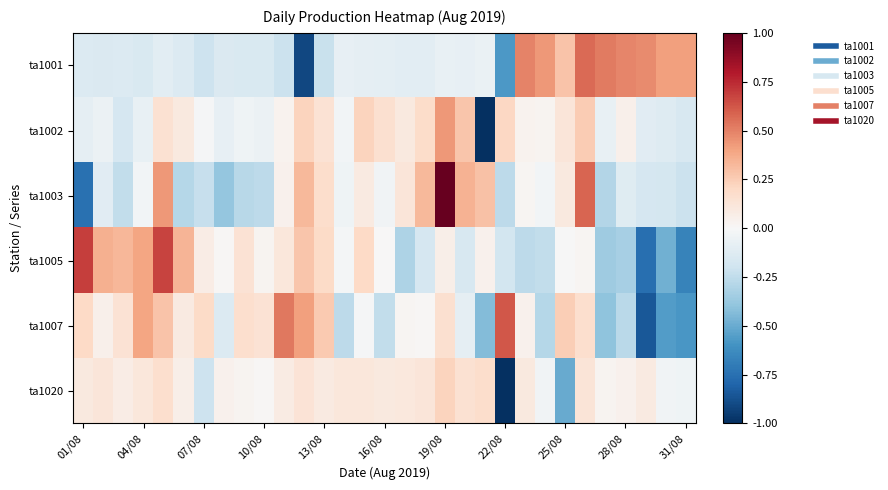

Reading left to right, extract all data points from this chart.

ta1001: -0.1	-0.1	-0.1	-0.2	-0.1	-0.1	-0.2	-0.1	-0.2	-0.2	-0.2	-0.9	-0.2	-0.1	-0.1	-0.1	-0.1	-0.1	-0.1	-0.1	-0.1	-0.6	0.5	0.4	0.3	0.6	0.5	0.5	0.5	0.4	0.4
ta1002: -0.1	-0.1	-0.2	-0.1	0.2	0.1	-0.0	-0.1	-0.0	-0.1	0.0	0.2	0.1	-0.0	0.2	0.2	0.1	0.2	0.4	0.3	-1.0	0.2	0.0	0.0	0.1	0.3	-0.1	0.0	-0.1	-0.1	-0.2
ta1003: -0.7	-0.1	-0.2	-0.0	0.4	-0.3	-0.2	-0.4	-0.3	-0.3	0.0	0.3	0.2	-0.0	0.1	-0.0	0.1	0.3	1.0	0.3	0.3	-0.3	0.0	-0.0	0.1	0.6	-0.3	-0.1	-0.2	-0.2	-0.2
ta1005: 0.7	0.4	0.3	0.4	0.7	0.3	0.1	0.0	0.1	0.0	0.1	0.3	0.2	-0.0	0.2	0.0	-0.3	-0.2	0.1	-0.2	0.0	-0.2	-0.3	-0.2	-0.0	0.0	-0.4	-0.3	-0.8	-0.5	-0.7
ta1007: 0.2	0.1	0.1	0.4	0.3	0.1	0.2	-0.1	0.2	0.1	0.5	0.4	0.3	-0.3	-0.0	-0.2	0.0	0.0	0.2	-0.1	-0.4	0.6	0.0	-0.3	0.2	0.2	-0.4	-0.3	-0.8	-0.6	-0.6
ta1020: 0.1	0.1	0.1	0.1	0.2	0.1	-0.2	0.0	0.0	0.0	0.1	0.1	0.1	0.1	0.1	0.1	0.1	0.1	0.2	0.1	0.2	-1.0	0.1	-0.0	-0.5	0.1	0.0	0.0	0.1	-0.0	-0.0